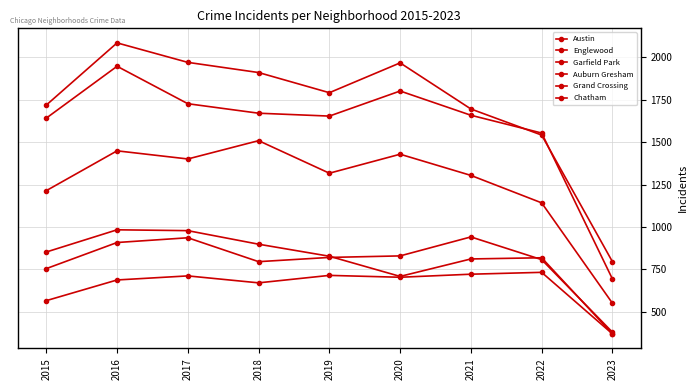

At which label is Garfield Park closest to 1029?

2022